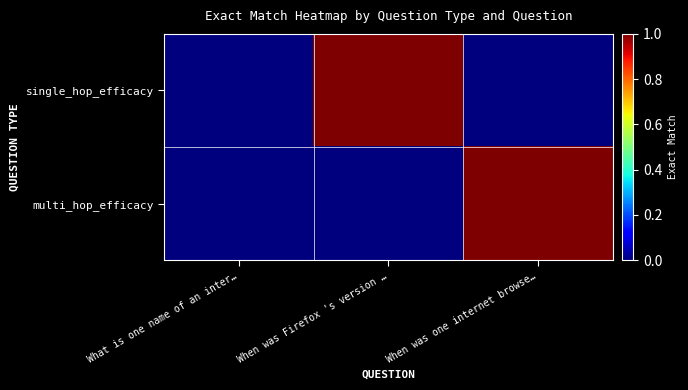

Which category has the lowest value across all series?

What is one name of an inter…